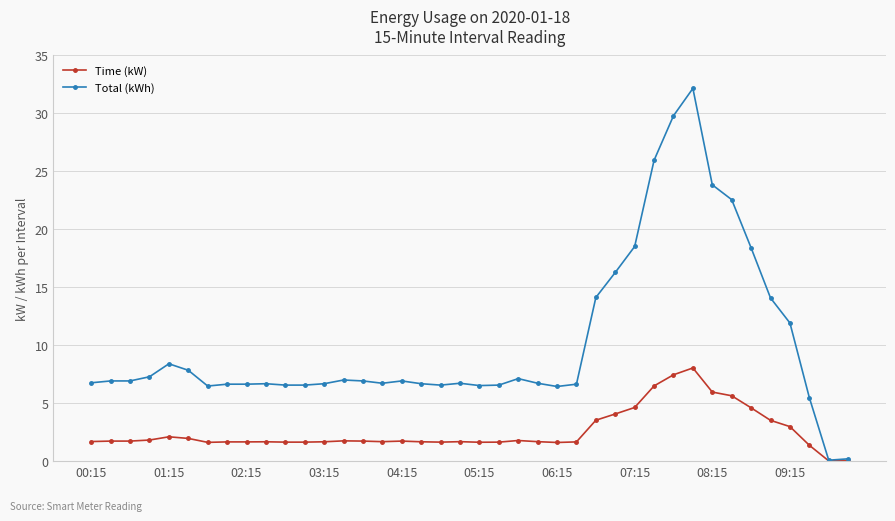

True or false: Time (kW) has more than 2 interior local peaks.

True